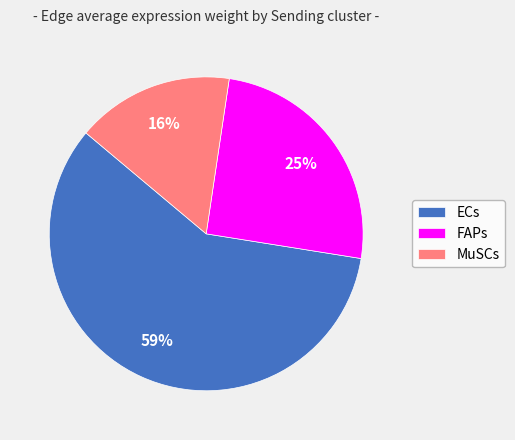

Does any single category account for the majority?

Yes